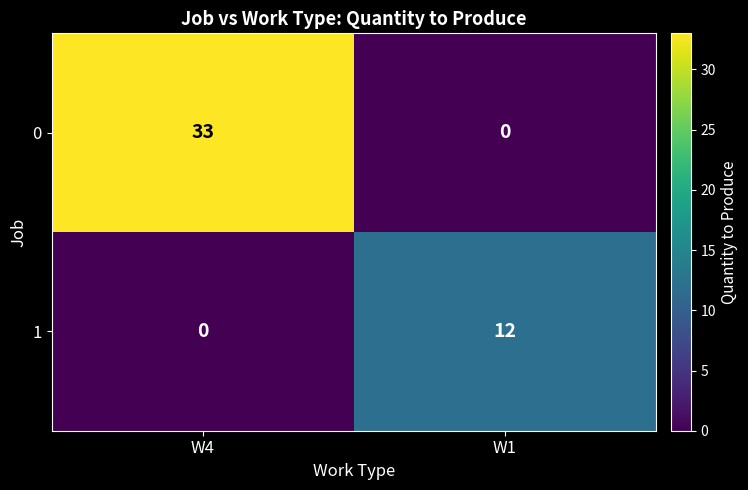

Which series changed the most between W4 and W1?

0